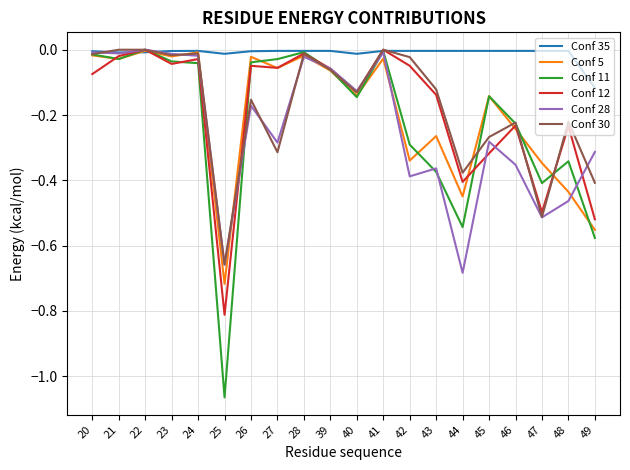

True or false: Conf 12 has a value of -0.5 at 47.

True